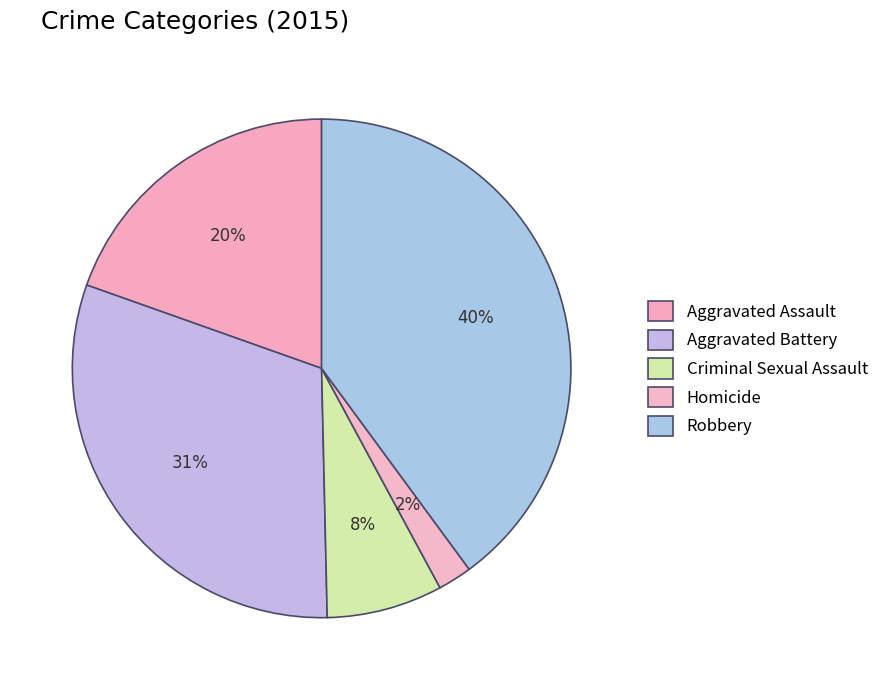

Count the number of slices in the pie.

5